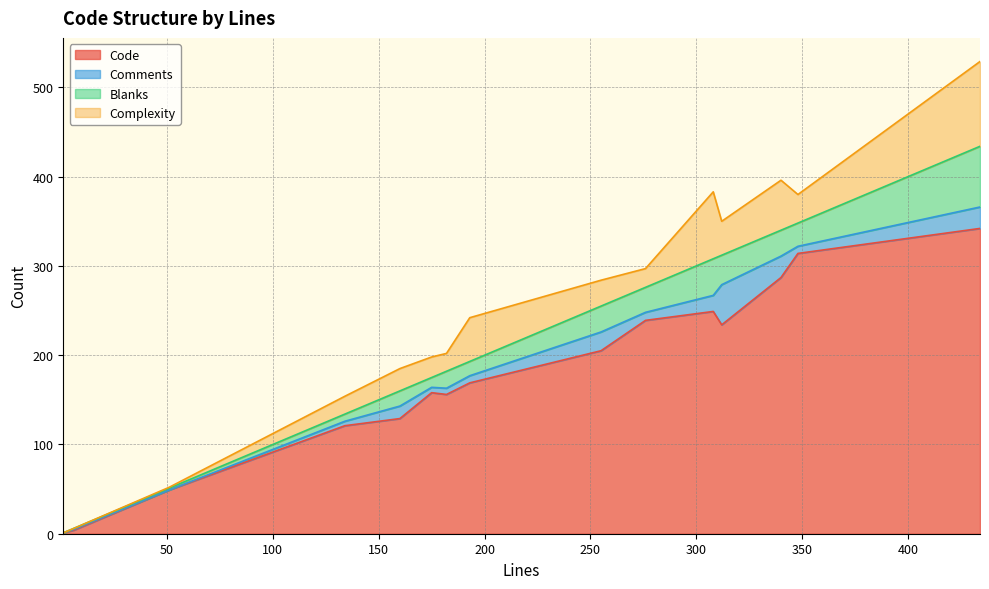

Which category has the highest value in the Code series?

434